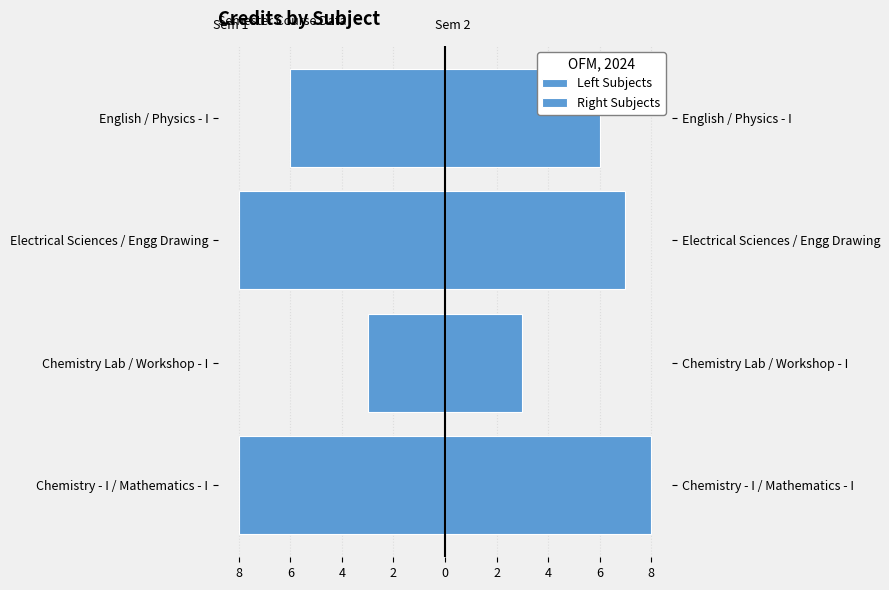

Reading left to right, transcribe all the data shown in this chart.

Left Subjects: -8	-3	-8	-6
Right Subjects: 8	3	7	6